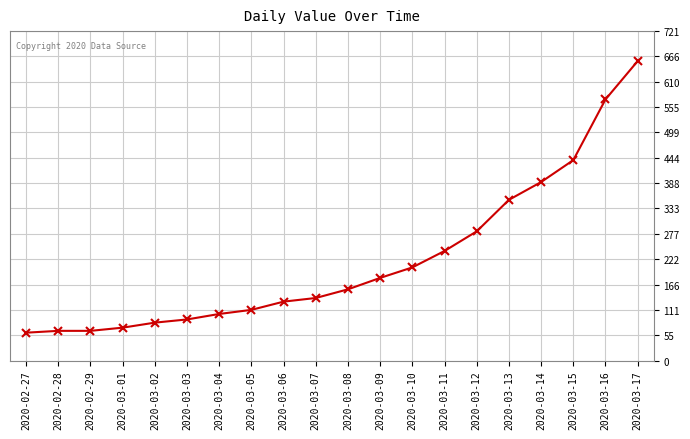

Reading left to right, what are all the values shown in this chart?

2020-02-27=61	2020-02-28=65	2020-02-29=65	2020-03-01=72	2020-03-02=83	2020-03-03=90	2020-03-04=102	2020-03-05=111	2020-03-06=129	2020-03-07=137	2020-03-08=156	2020-03-09=181	2020-03-10=204	2020-03-11=240	2020-03-12=283	2020-03-13=352	2020-03-14=391	2020-03-15=439	2020-03-16=572	2020-03-17=656